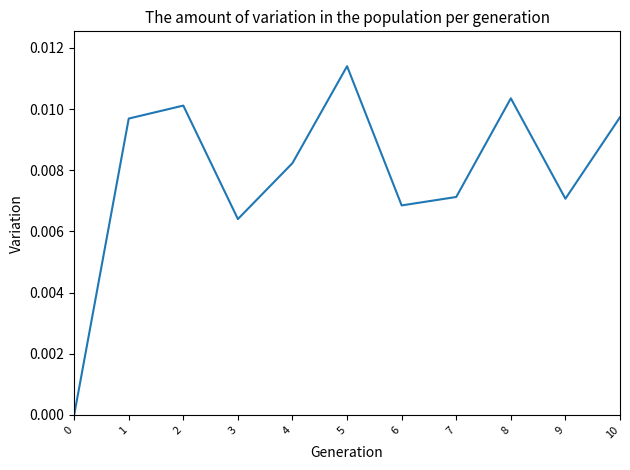

The chart shows a value of 0.0 at 5. True or false?

True